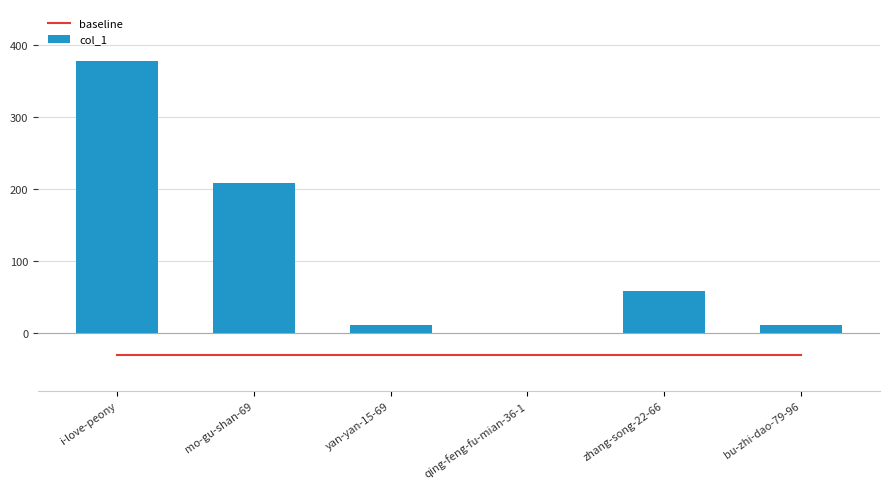

What is the label of the 3rd bar from the right?

qing-feng-fu-mian-36-1